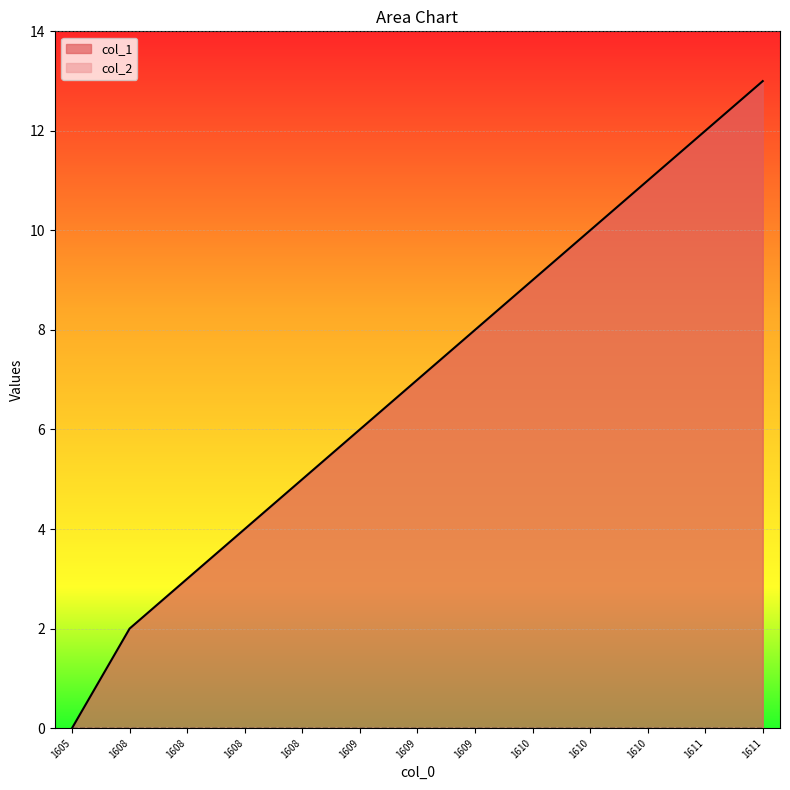

Does the chart display data point markers on the line(s)?

No